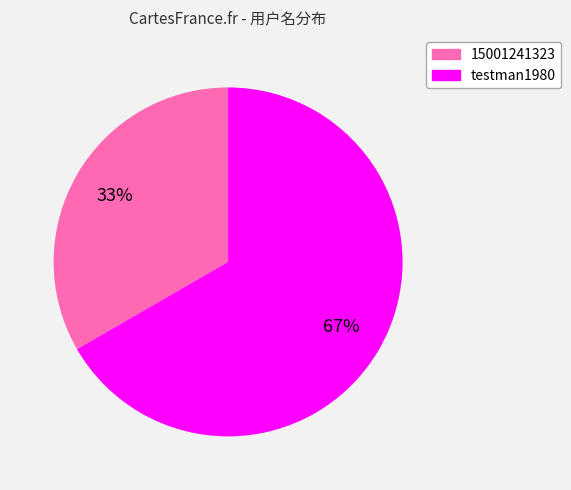

To the nearest percent, what is the combined percentage of testman1980 and 15001241323?

100%